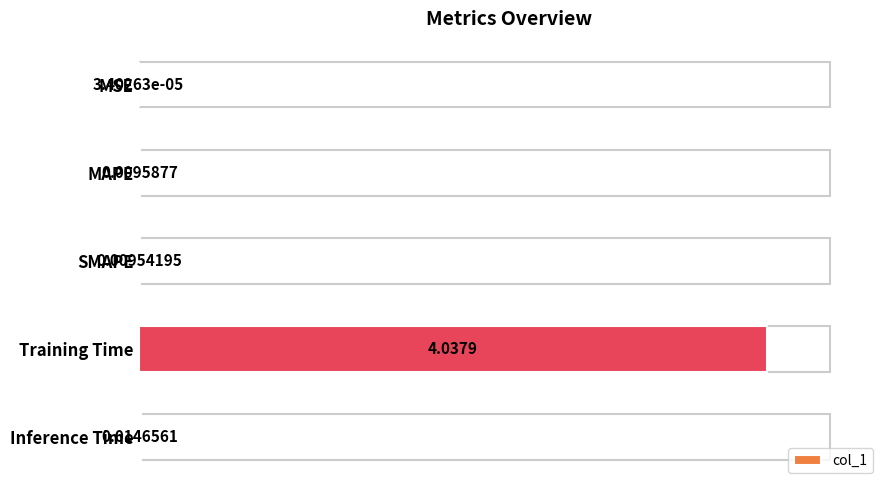

Which has a higher value, Inference Time or MSE?

Inference Time